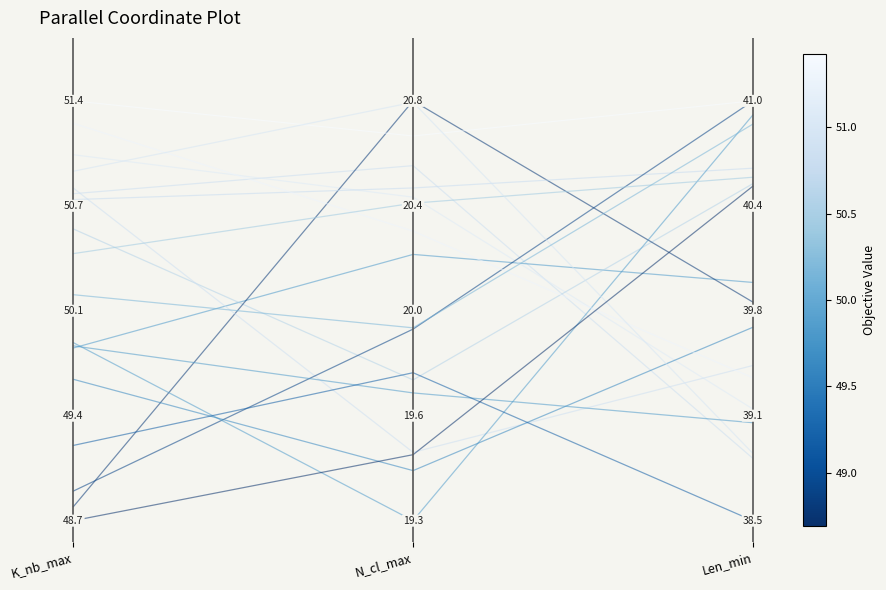

What is the spread (max minus min) of values at K_nb_max?

0.4